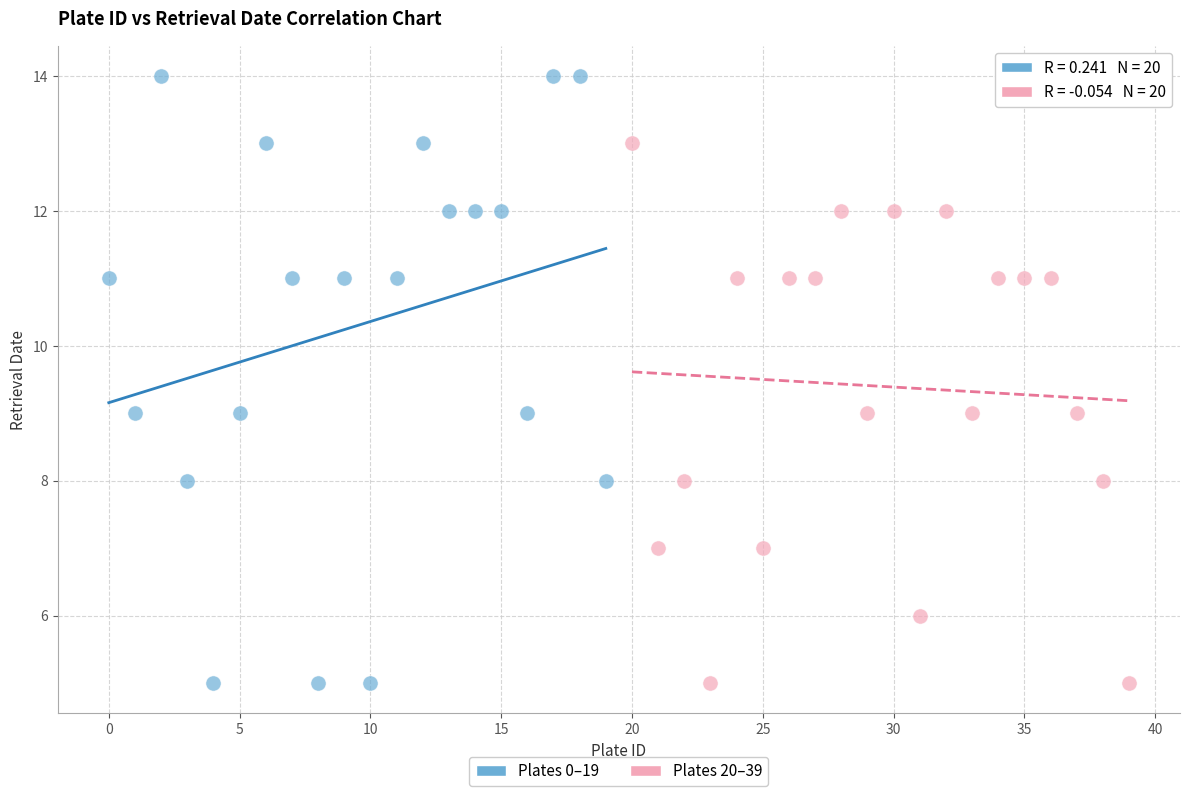

What are all the series names shown in the legend?

Plates 0–19, Plates 20–39